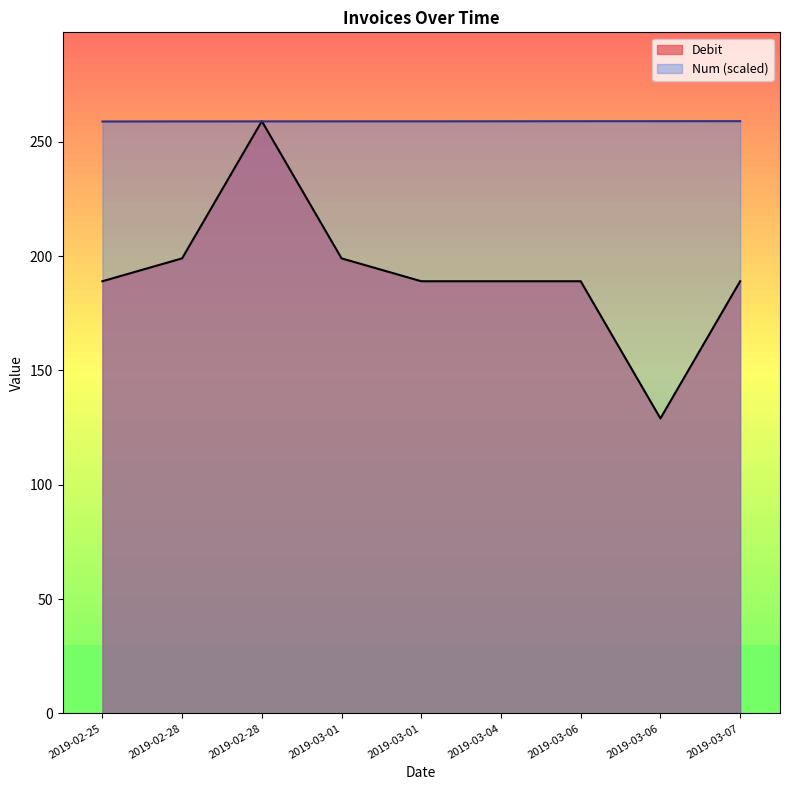

How many interior local peaks does the Debit series have?

1